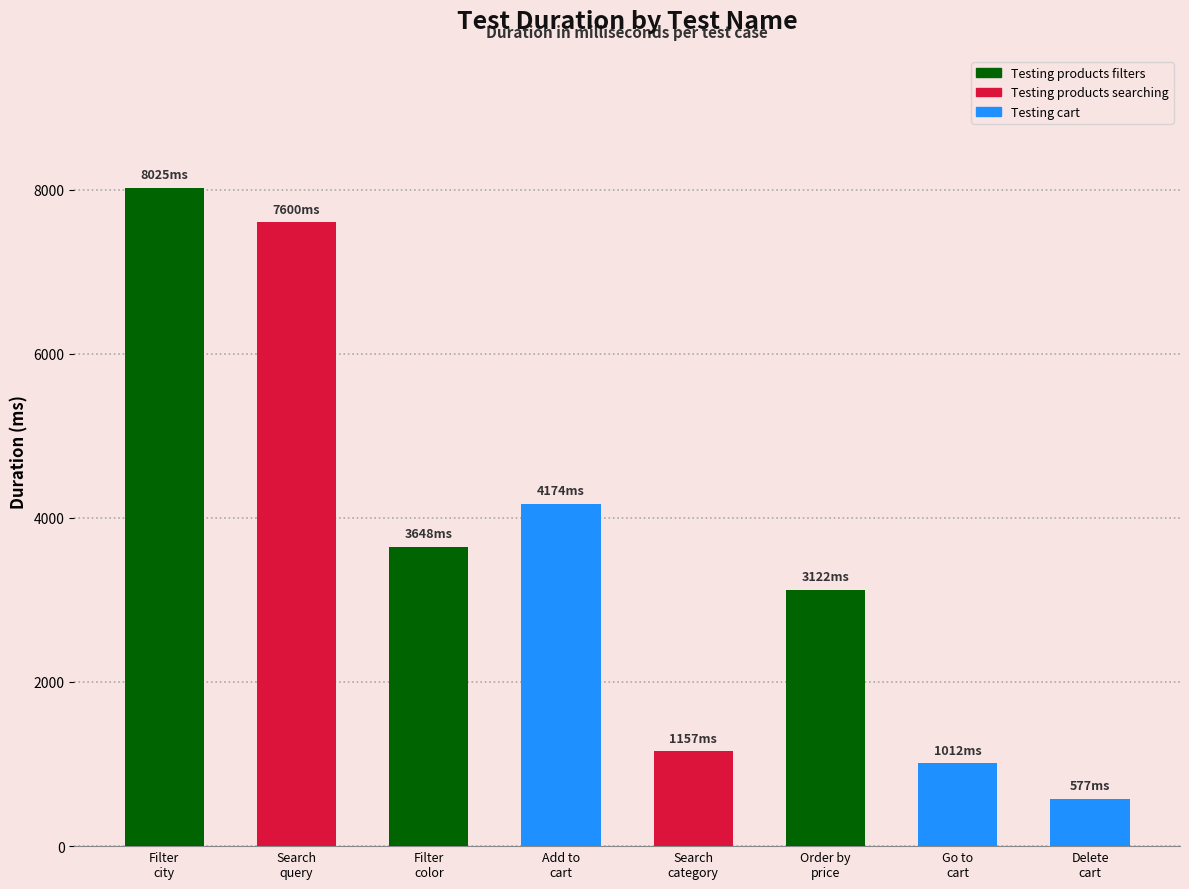

Which series has the largest total across all categories?

Testing products filters